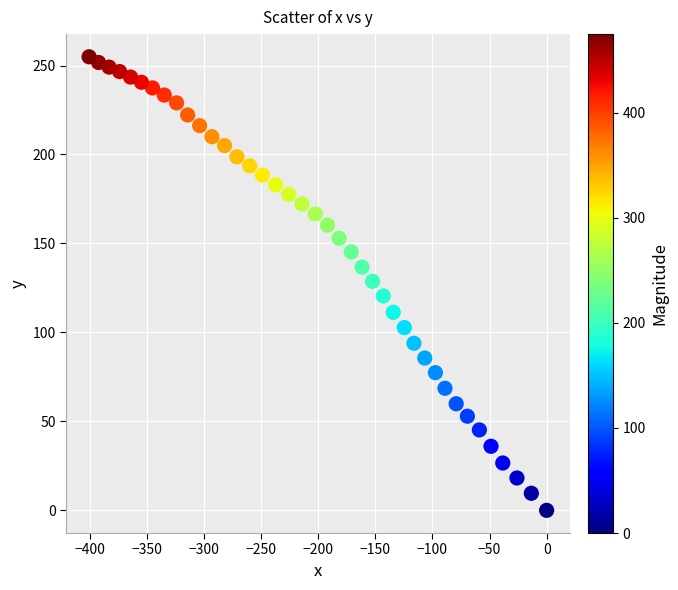

What is the range of Y values (max minus min)?

254.9